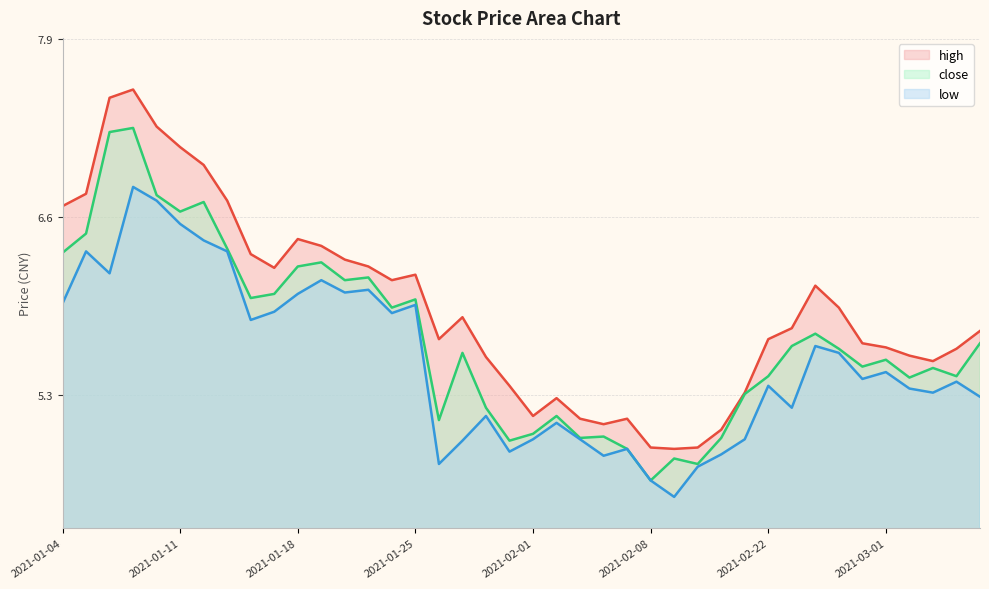

What is the value of the high point at the 6th from the left?

7.1